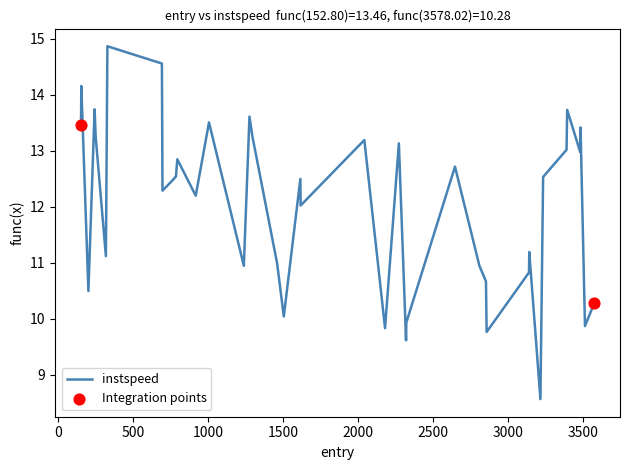

What is the difference between the maximum and minimum values?

6.3